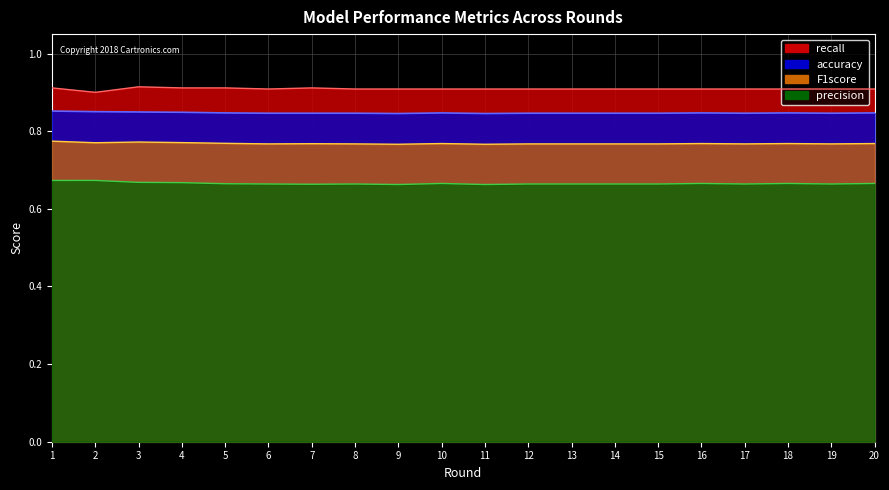

At which label does recall reach its peak?

3